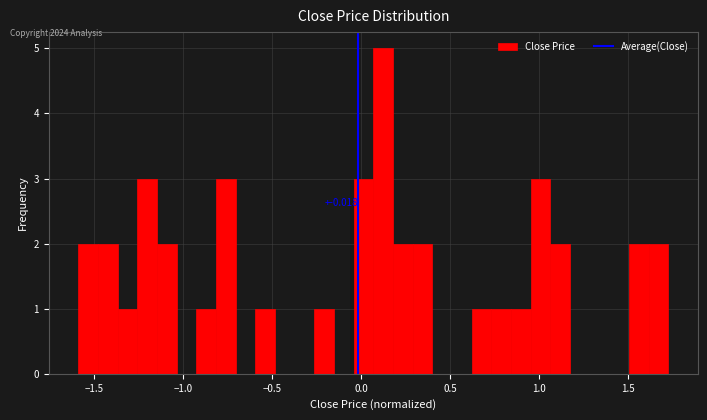

Around what value on the x-axis is the tallest bar? Give the approximate position of its centre, as read against the axis.

0.10